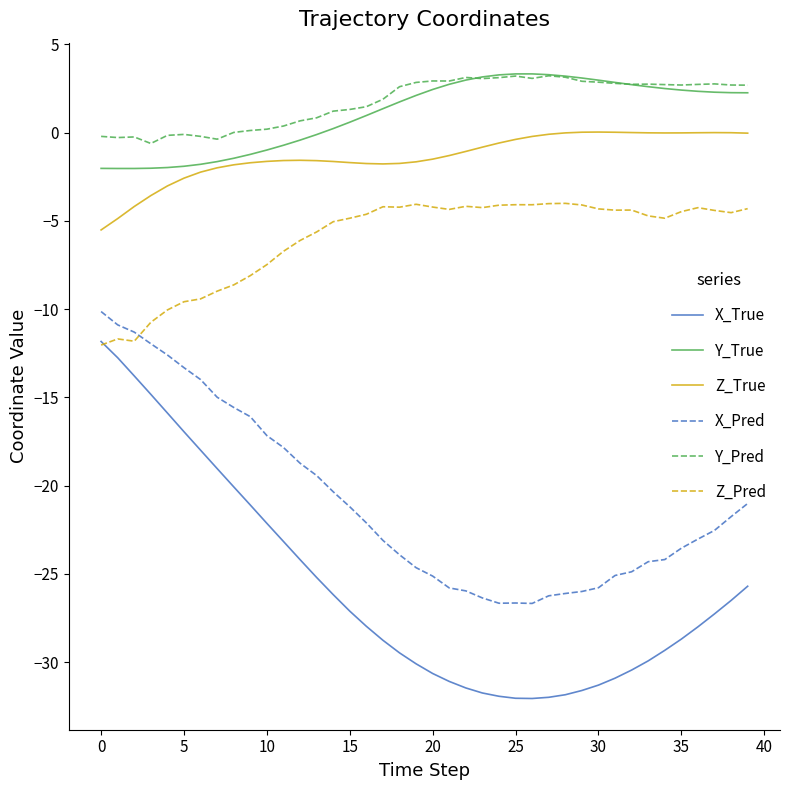

True or false: Z_Pred and Y_True intersect in this chart.

False